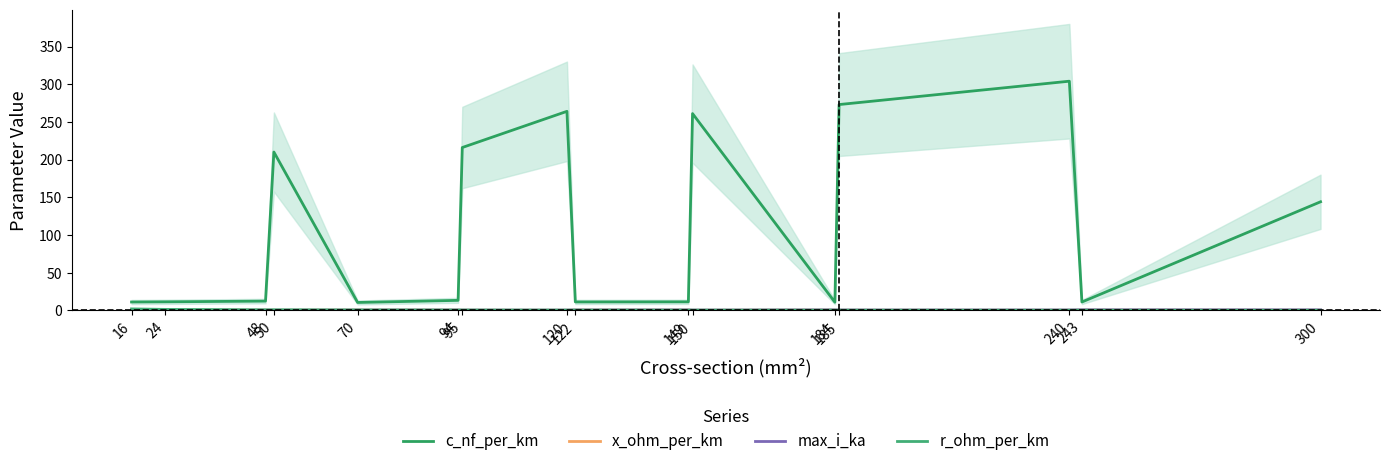

What are all the series names shown in the legend?

c_nf_per_km, x_ohm_per_km, max_i_ka, r_ohm_per_km